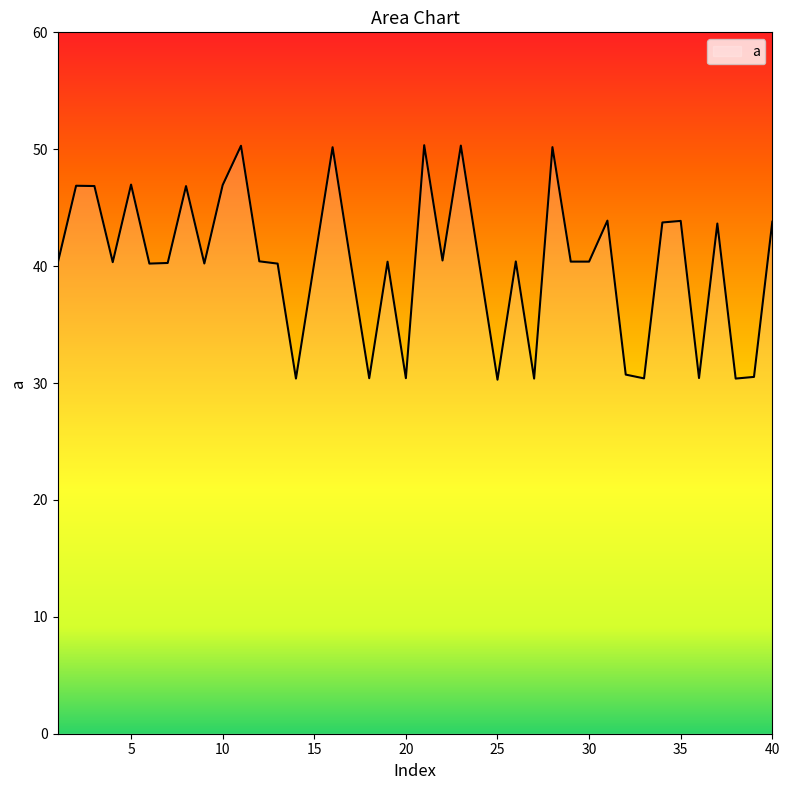

What is the maximum value shown in the chart?

50.3